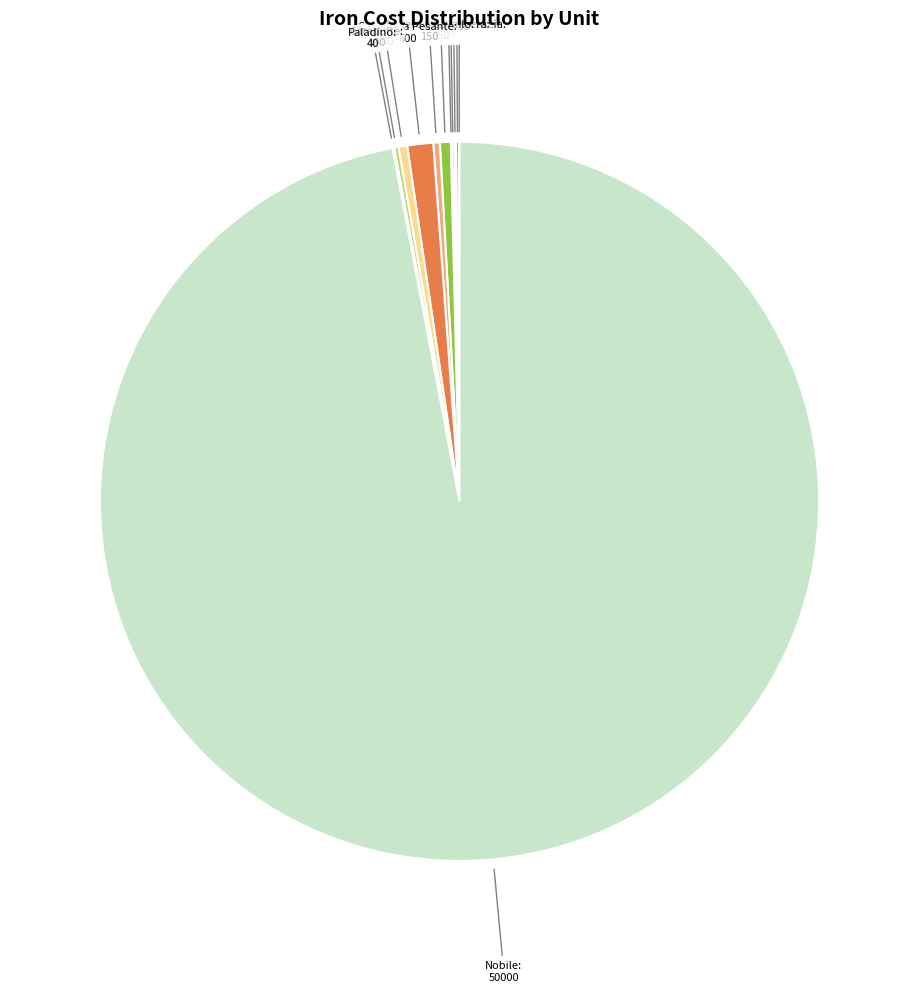

Between Cavalleria Pesante: 600 and Arieti: 200, which is larger?

Cavalleria Pesante: 600